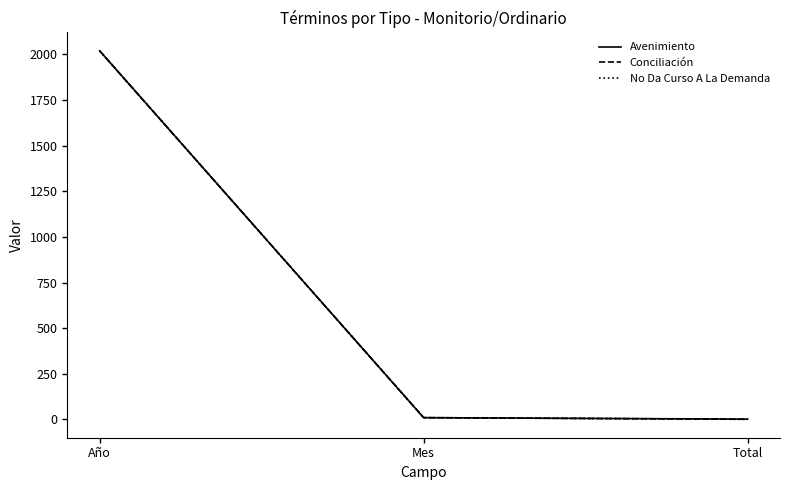

What is the total value across all series at Mes?

30